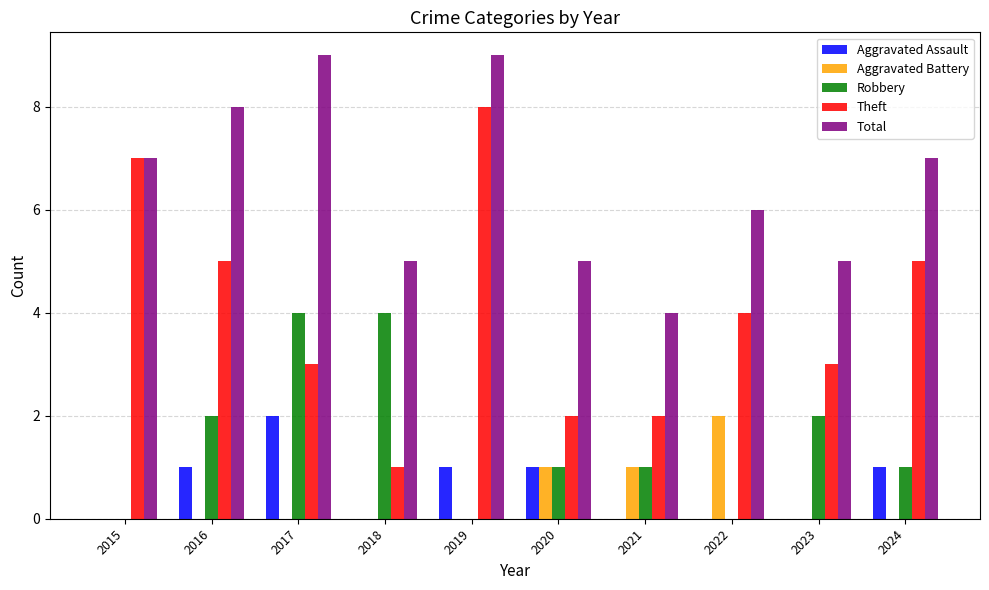

What is the maximum value shown in the chart?

9